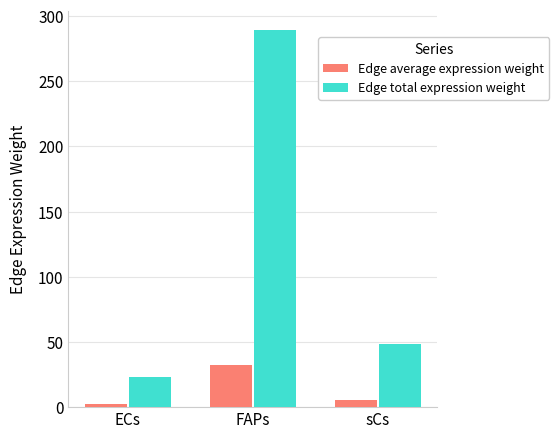

Which series has the widest spread of values?

Edge total expression weight